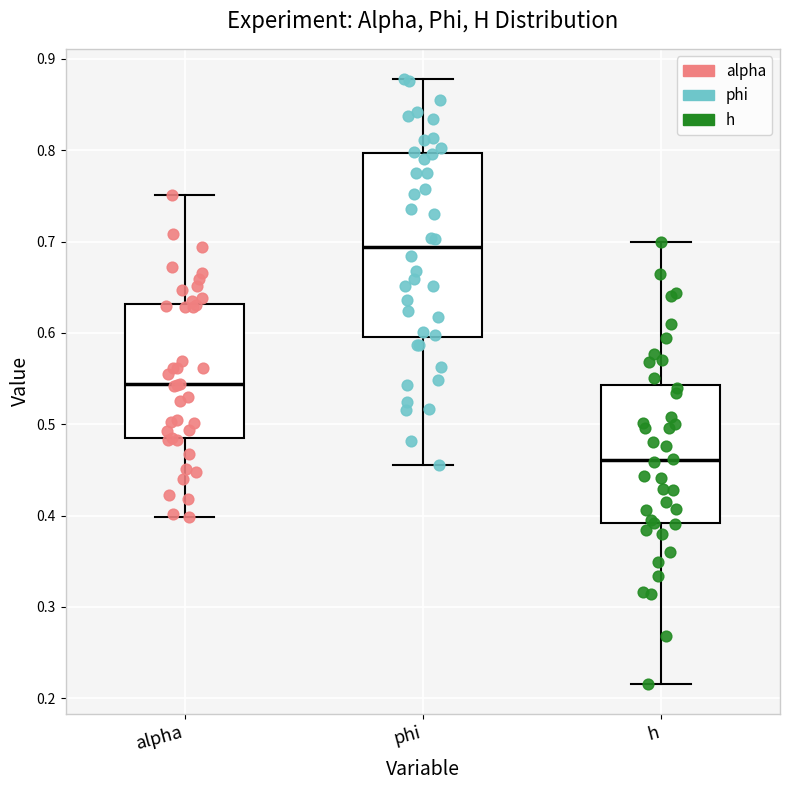

Which box has the highest median line?

phi